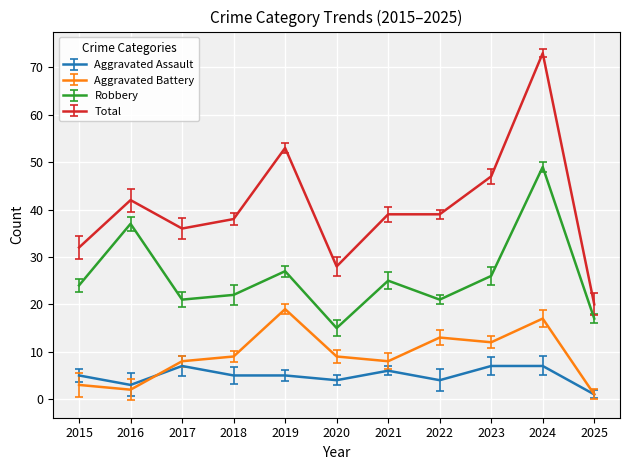

Does the chart have visible grid lines?

Yes